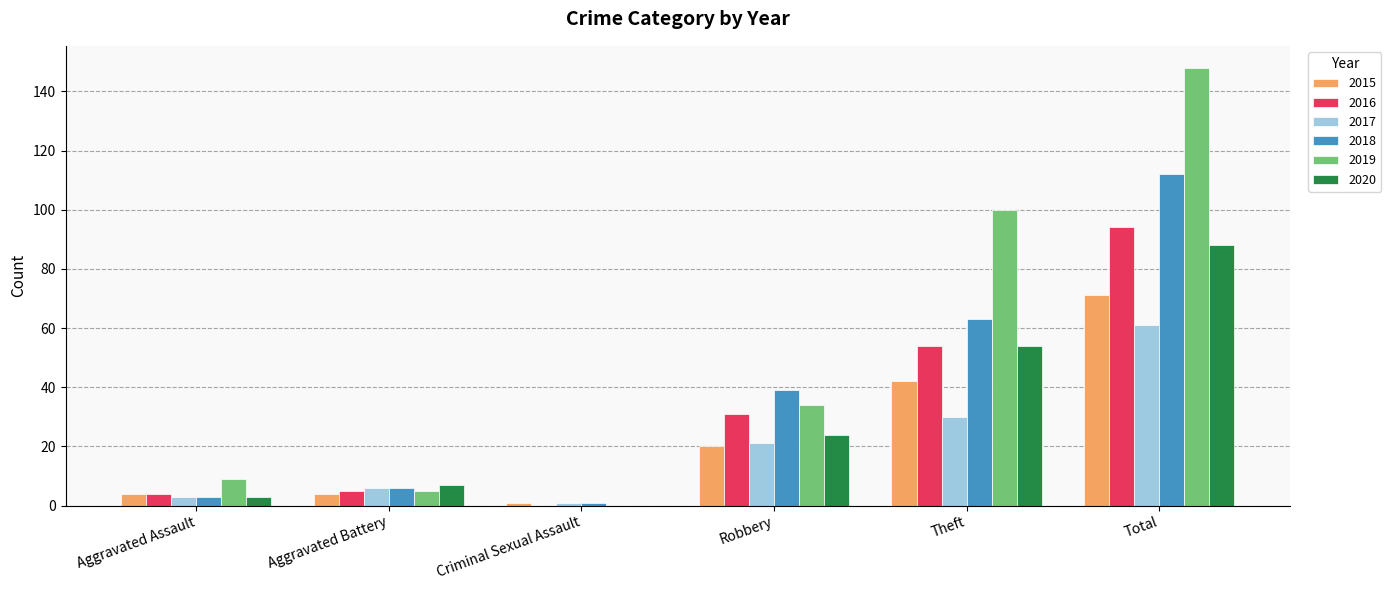

Are the bars grouped side by side (vs. stacked)?

Yes